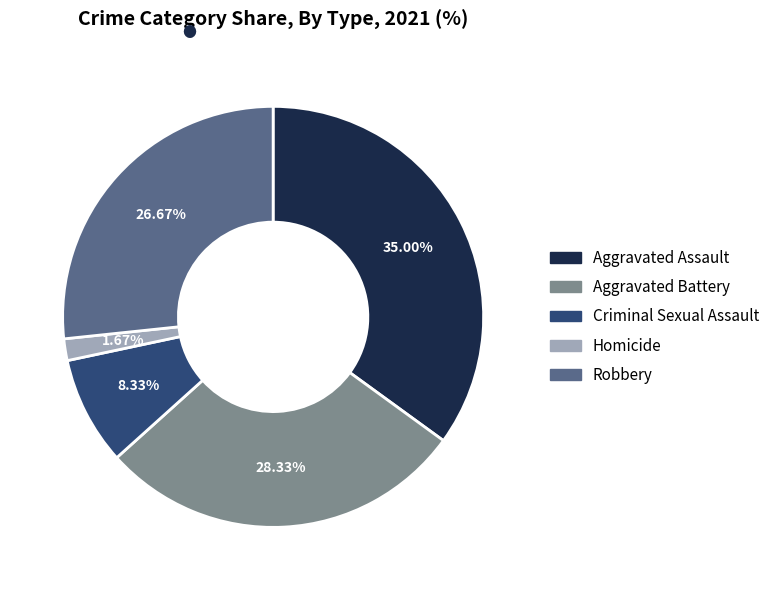

Combined, do Criminal Sexual Assault and Homicide account for over 50%?

No